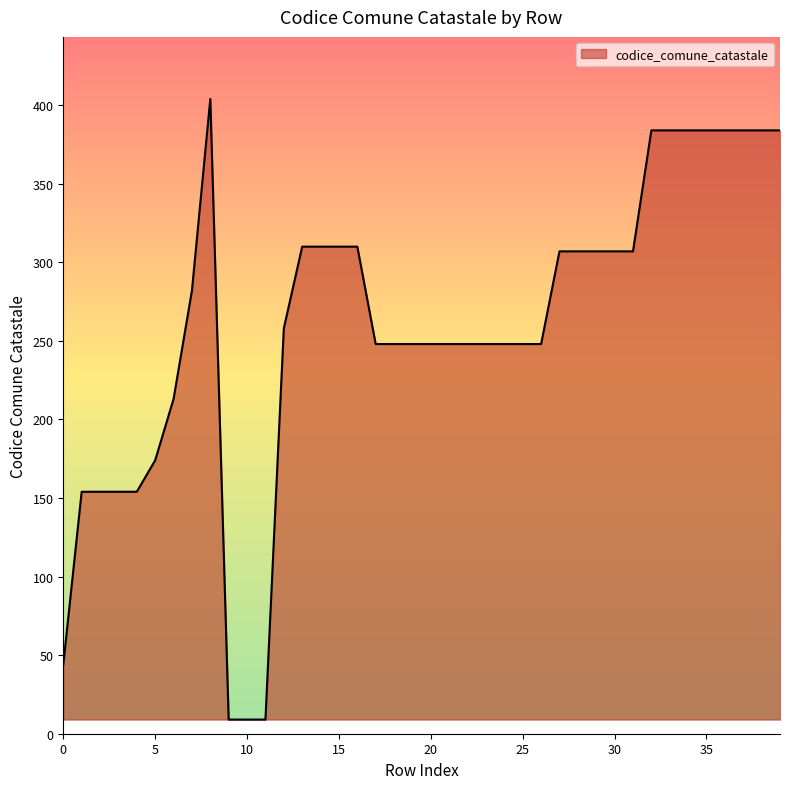

What is the difference between the maximum and second lowest values?

395